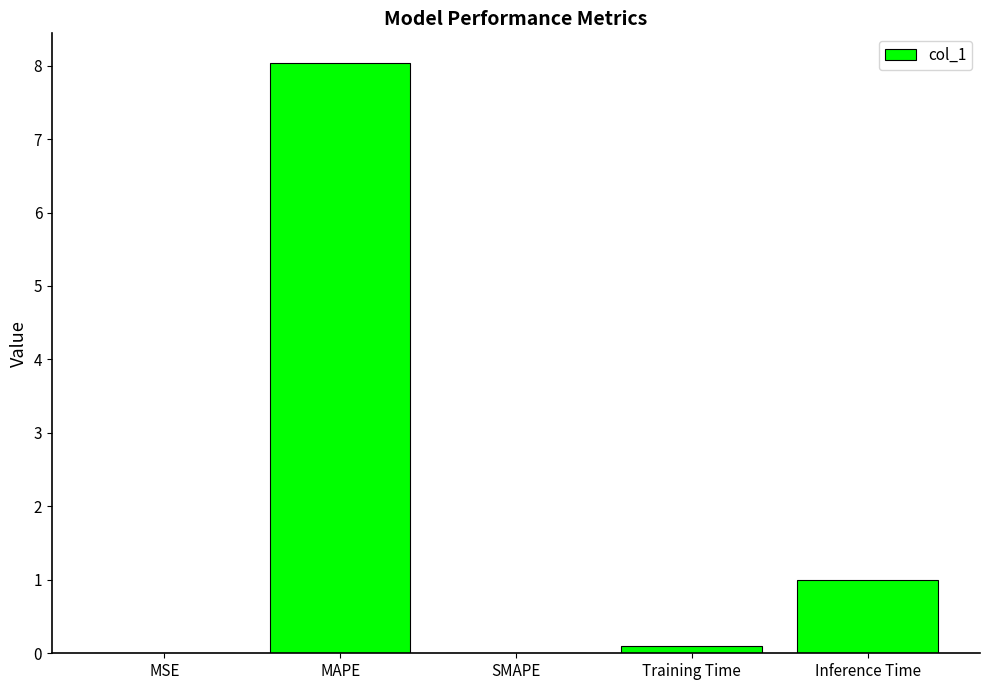

At which category does the chart reach its peak across all series?

MAPE